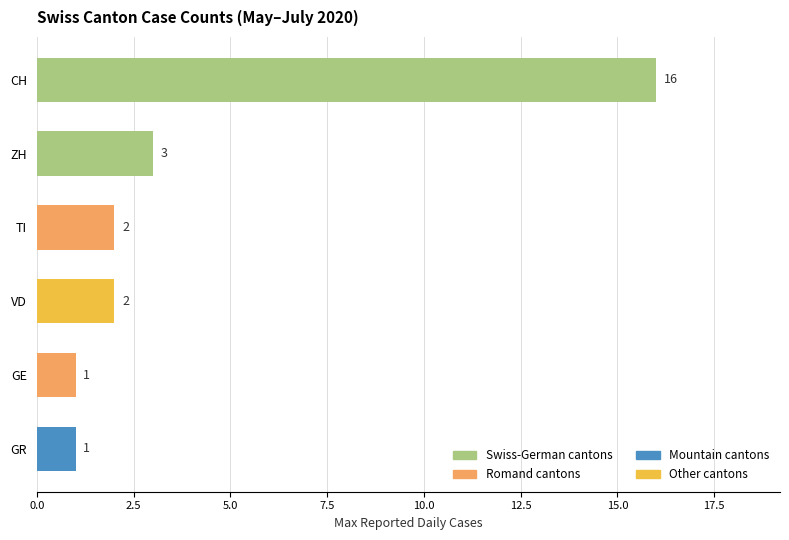

Is it true that the value at VD is 2?

True